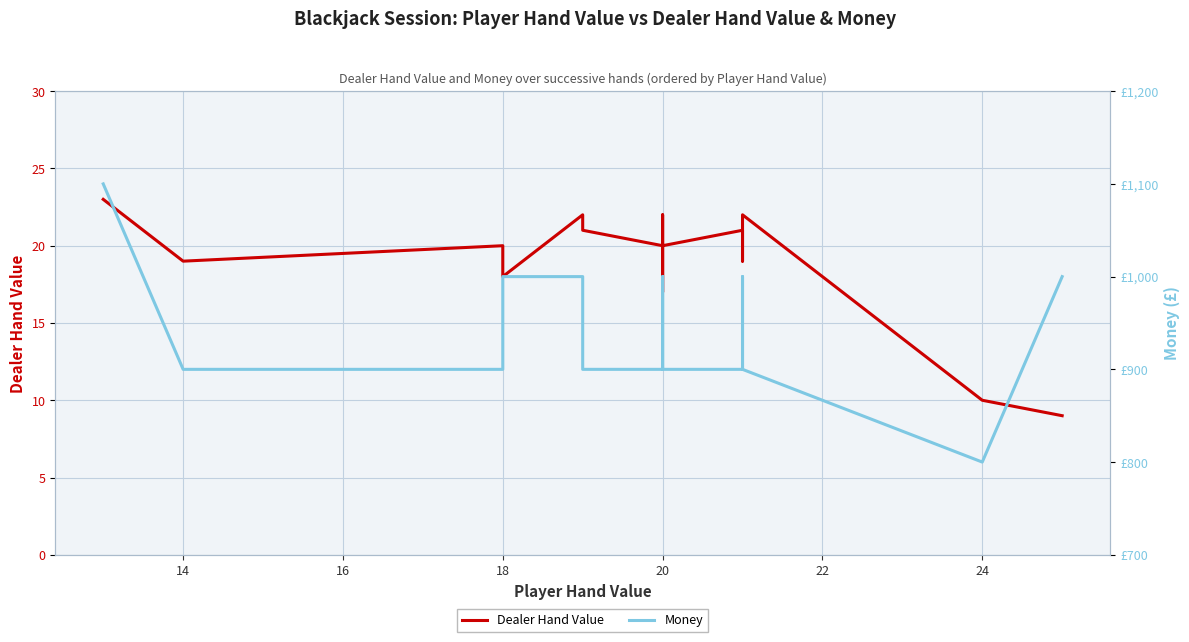

Which has a higher value, 24 or 20?

20